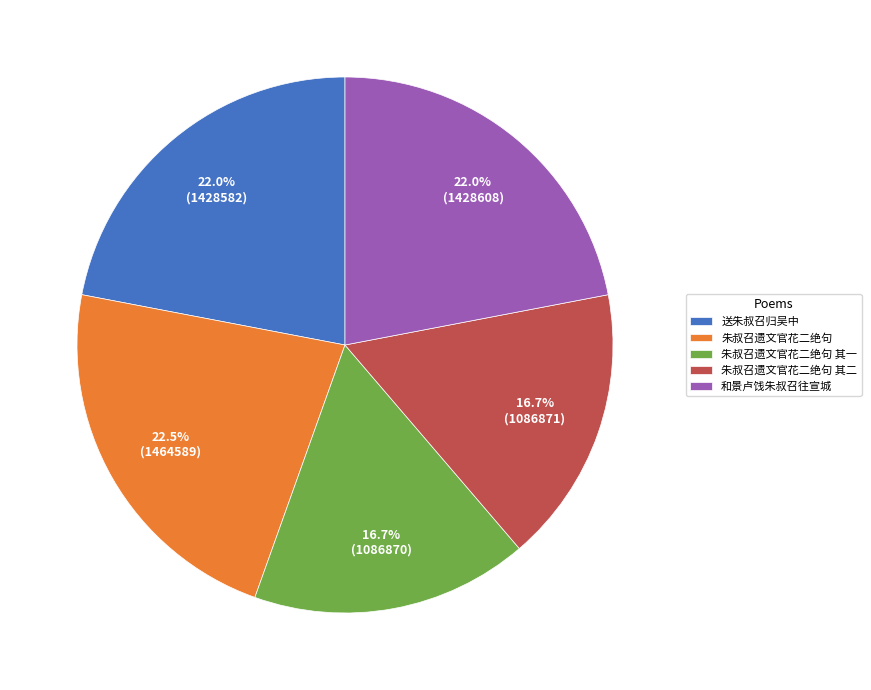

To the nearest percent, what is the difference between the largest and smallest slice percentages?

6%